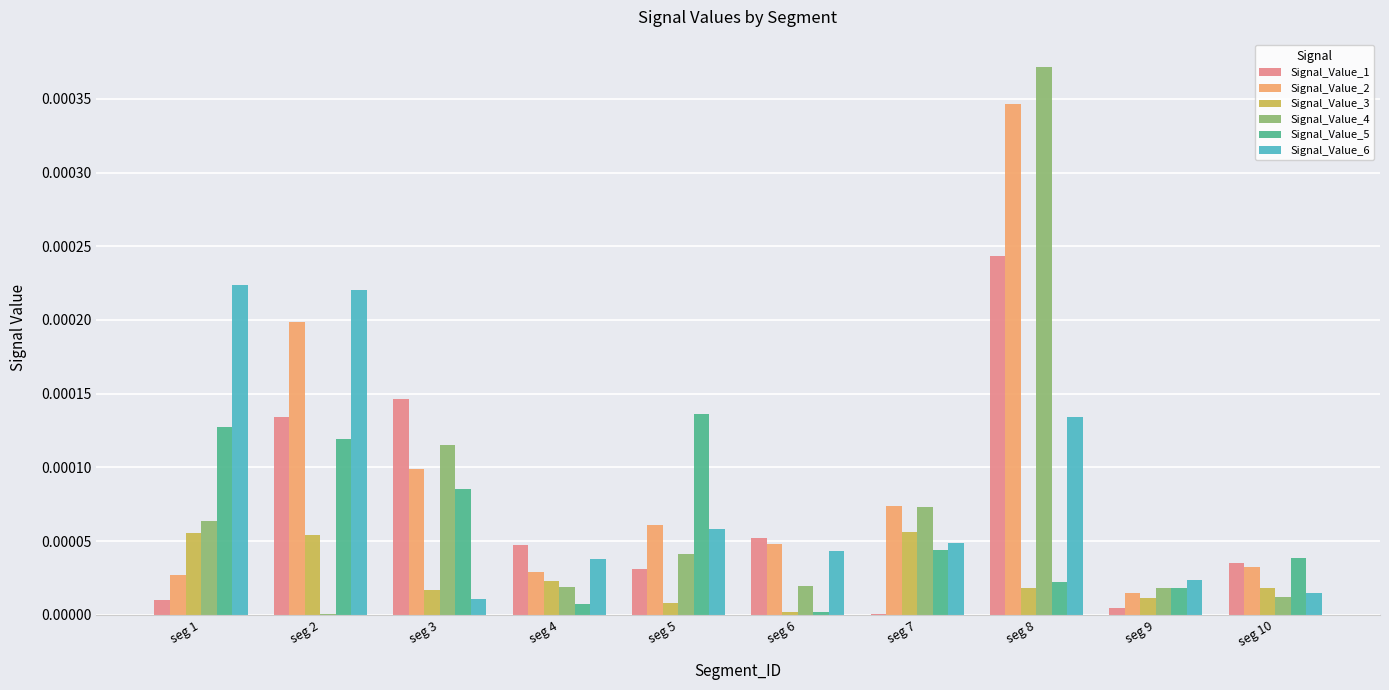

Is it true that Signal_Value_6 equals 0.0 at seg 8?

True